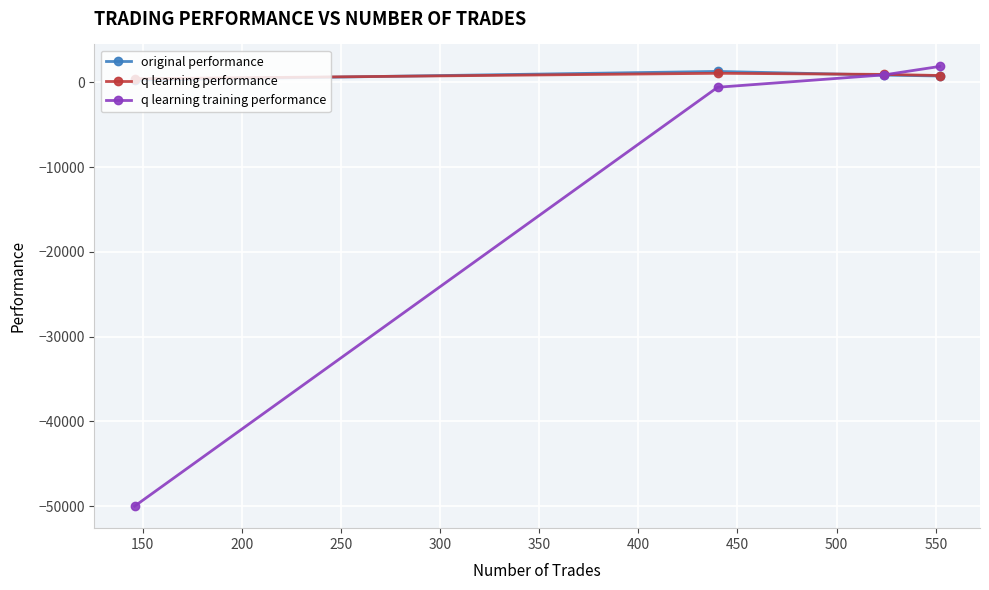

What is the difference between the maximum and second lowest values in the original performance series?

536.9